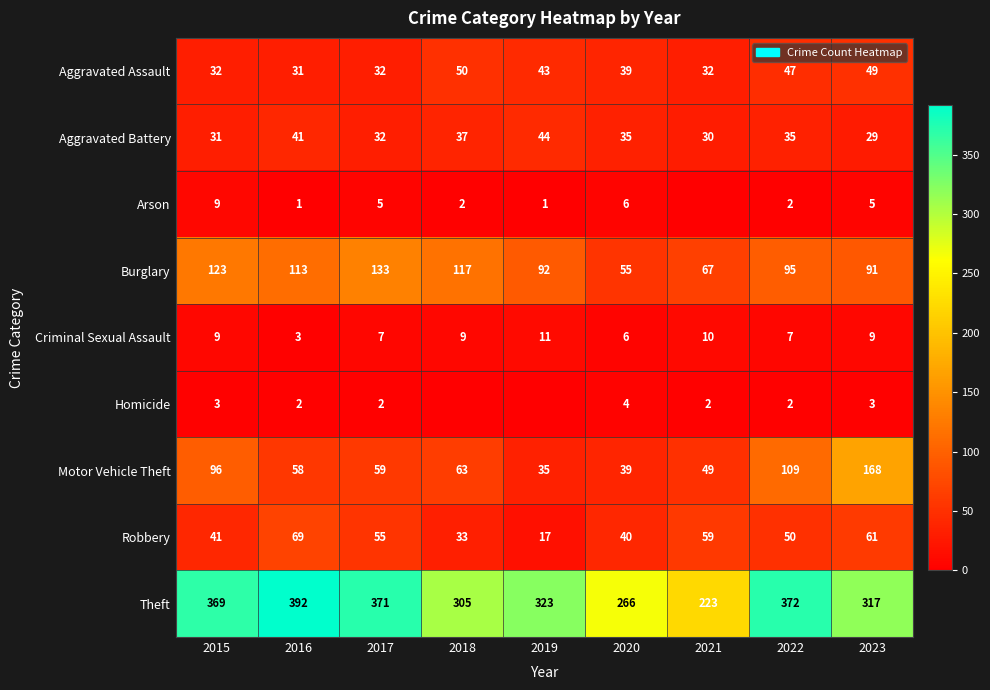

Where is Robbery nearest to the value 43?

2015